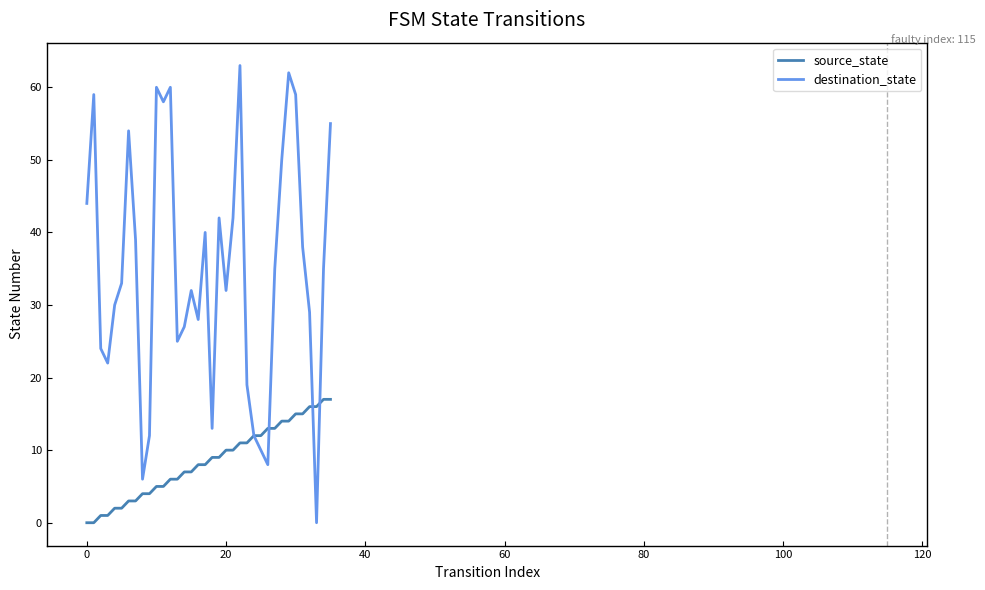

Reading left to right, transcribe all the data shown in this chart.

source_state: 0	0	1	1	2	2	3	3	4	4	5	5	6	6	7	7	8	8	9	9	10	10	11	11	12	12	13	13	14	14	15	15	16	16	17	17
destination_state: 44	59	24	22	30	33	54	39	6	12	60	58	60	25	27	32	28	40	13	42	32	42	63	19	12	10	8	35	50	62	59	38	29	0	35	55